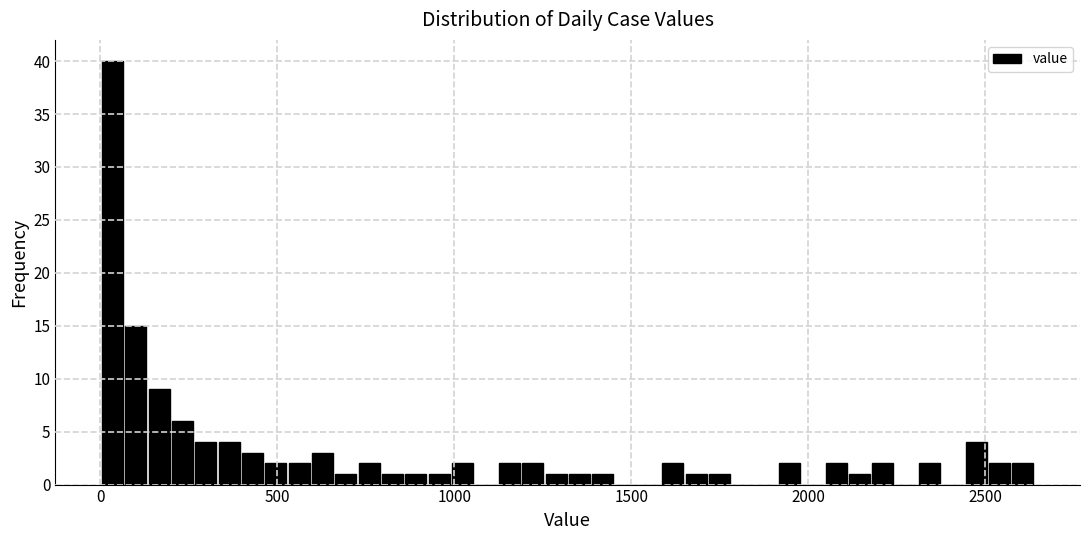

Around what value on the x-axis is the tallest bar? Give the approximate position of its centre, as read against the axis.

50